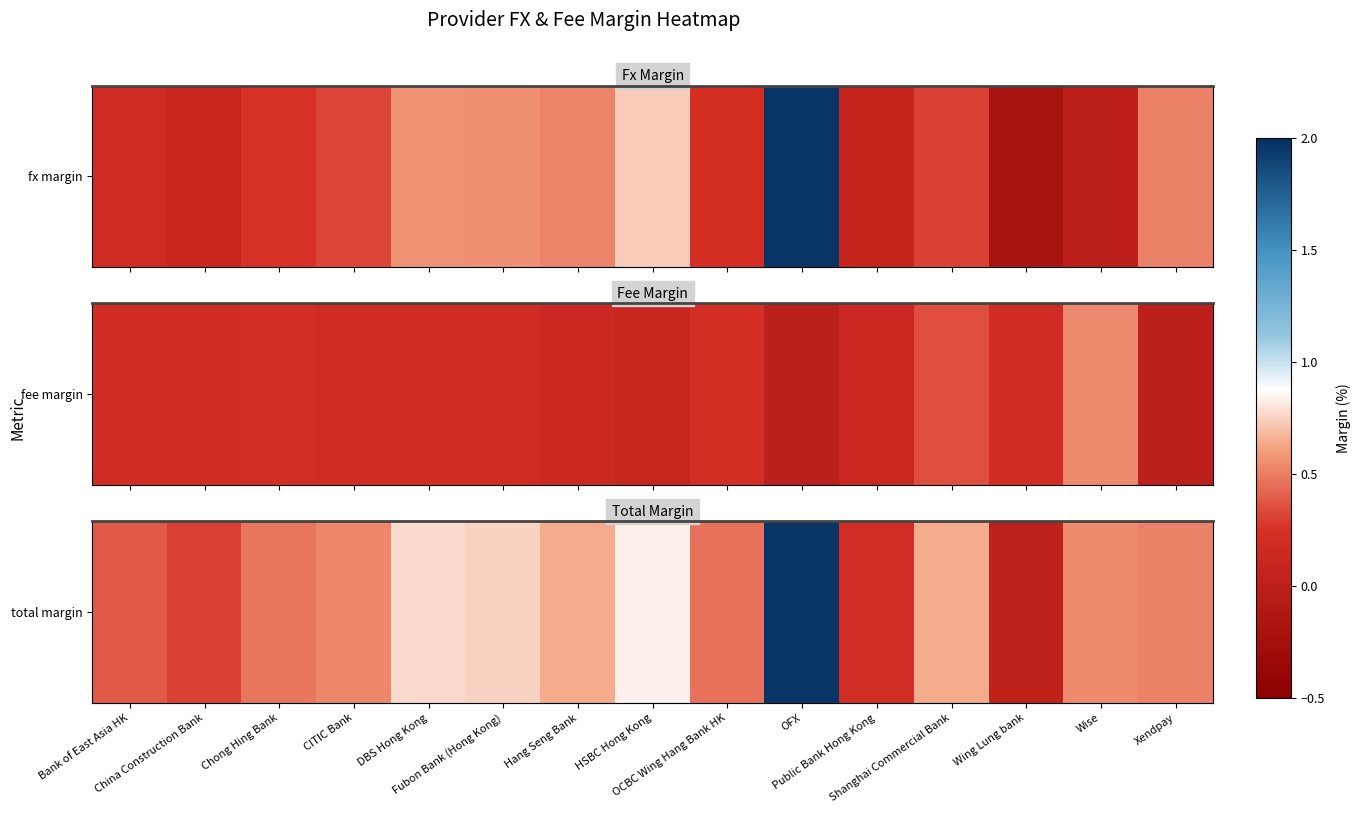

Between China Construction Bank and DBS Hong Kong, which is larger?

DBS Hong Kong